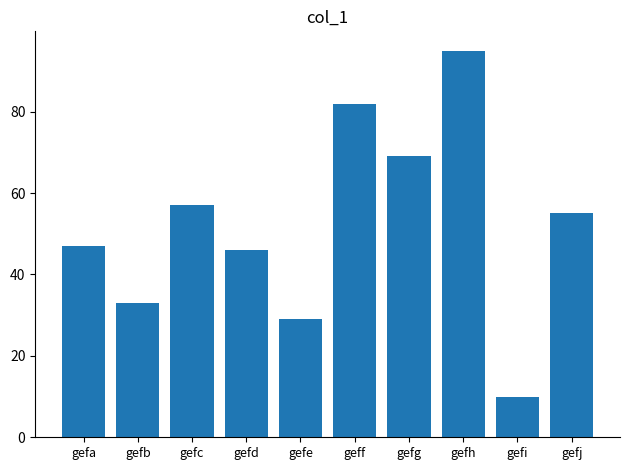

The chart shows a value of 82 at geff. True or false?

True